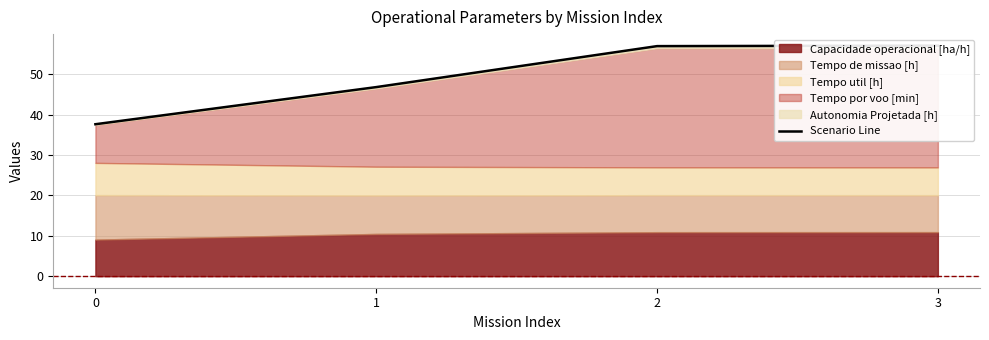

List the labels in order of value, smallest first.

0, 1, 2, 3